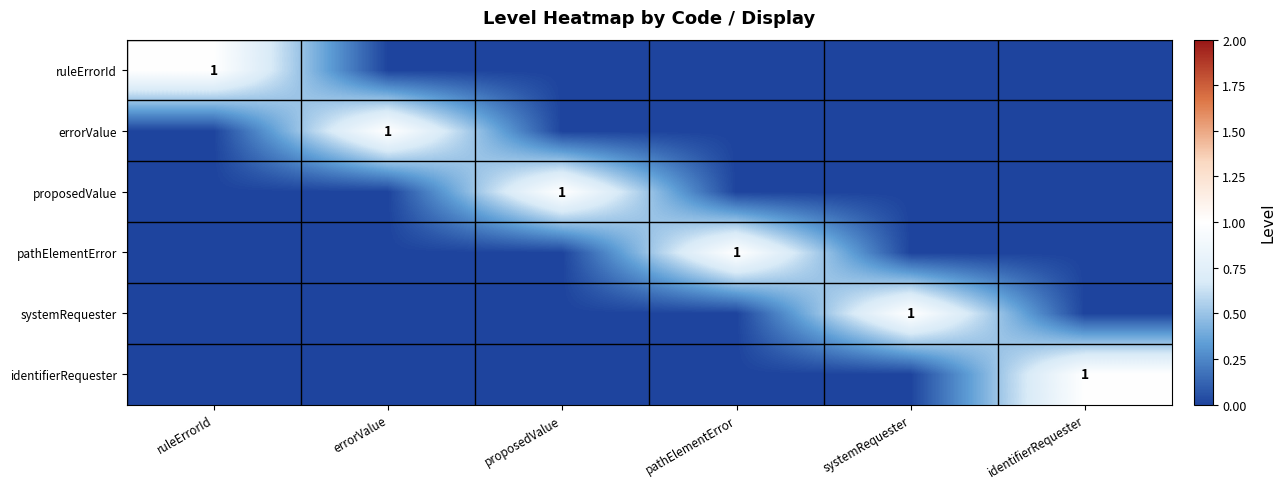

True or false: ruleErrorId has a value of 2 at ruleErrorId.

False